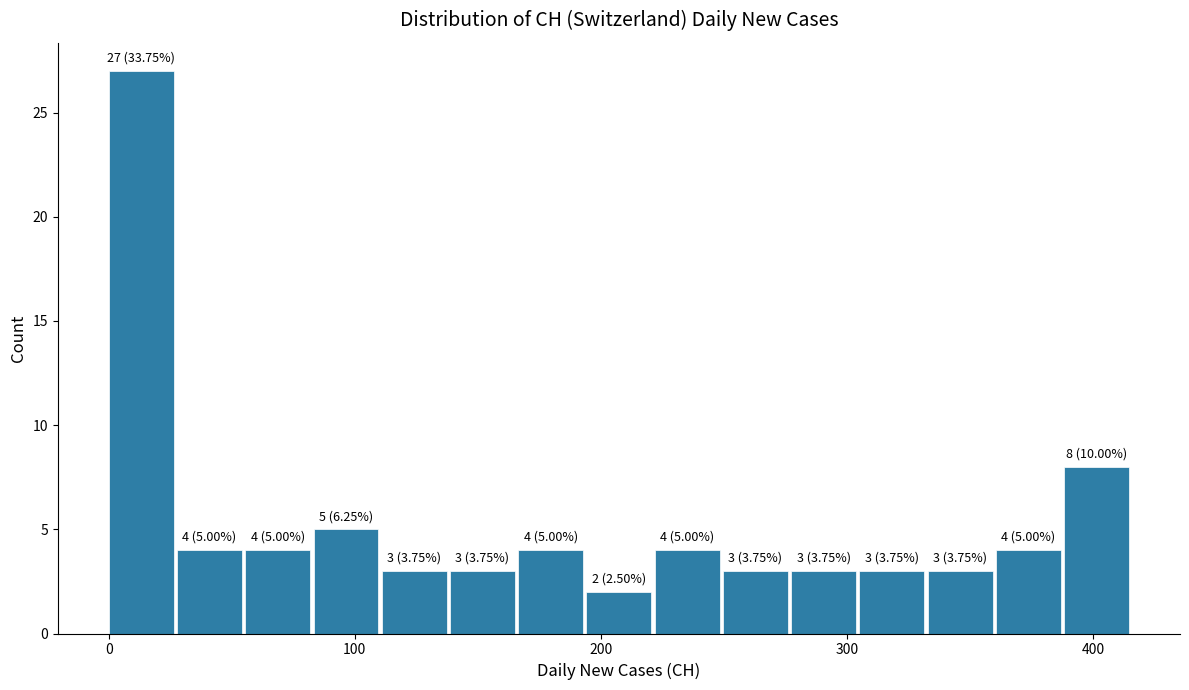

Around what value on the x-axis is the tallest bar? Give the approximate position of its centre, as read against the axis.

10